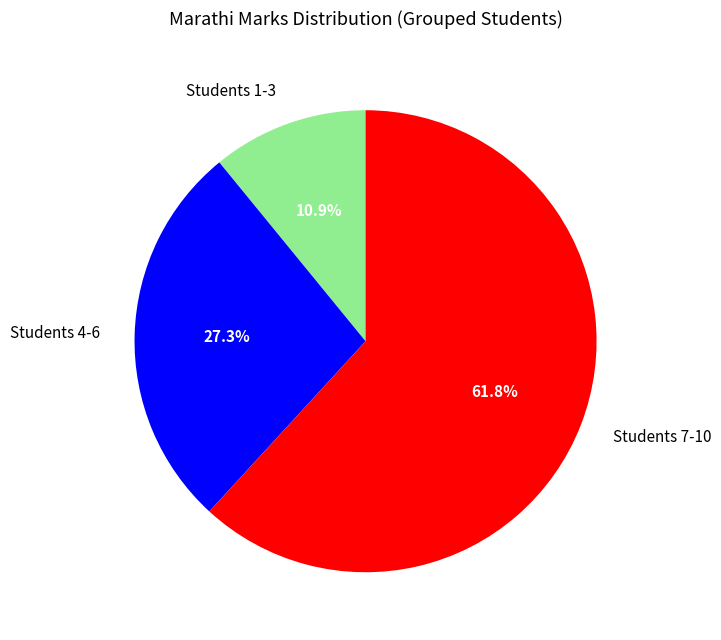

To the nearest percent, what is the average slice percentage?

33%